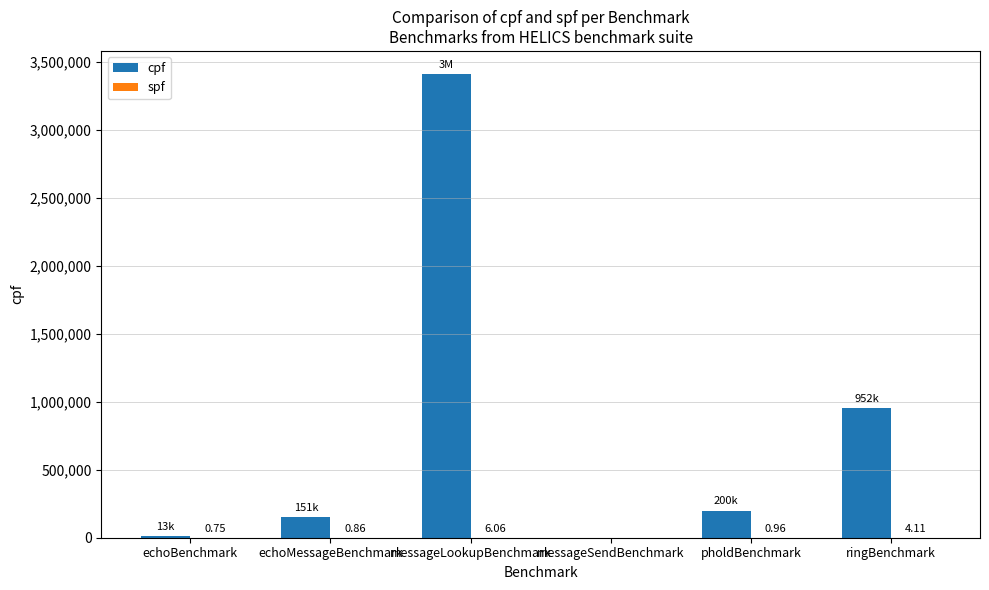

How many categories are shown in the chart?

6